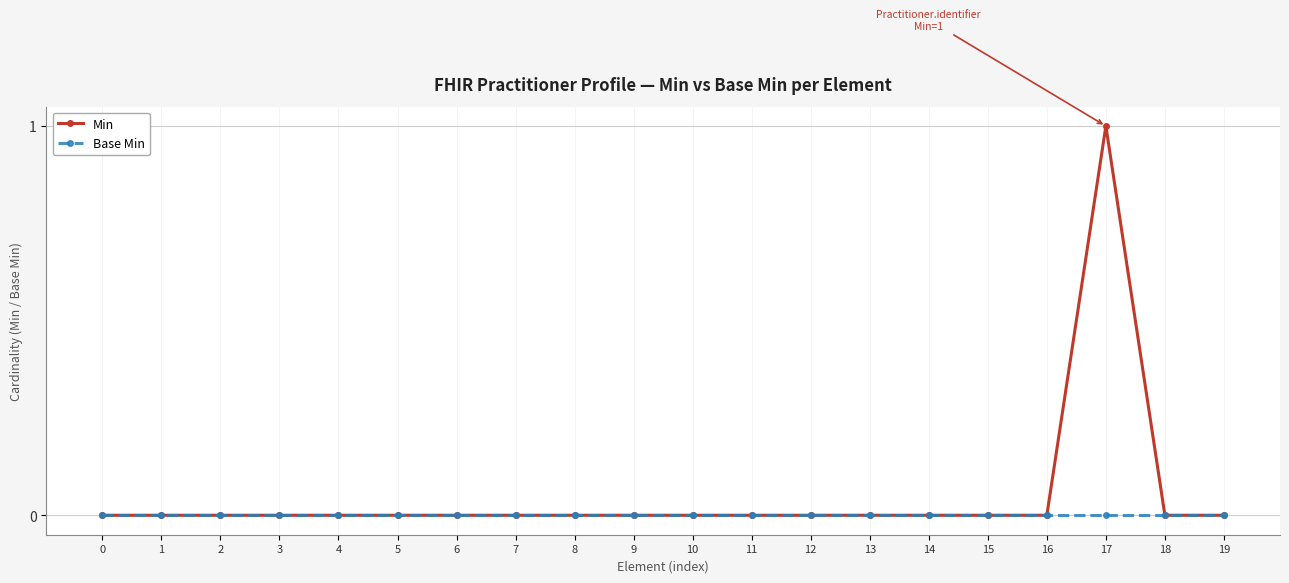

Does the chart have visible grid lines?

Yes